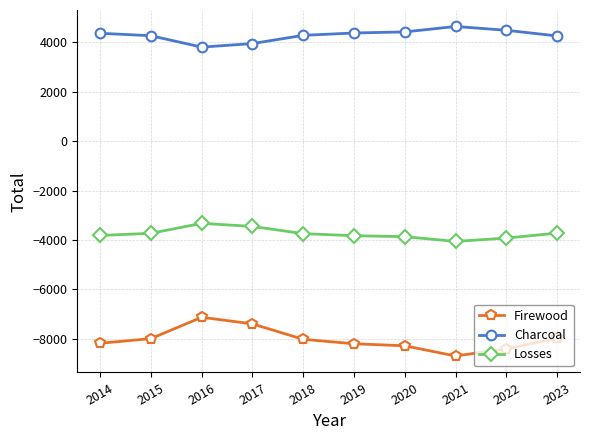

What is the value of the Losses point at the 9th from the left?

-3924.3